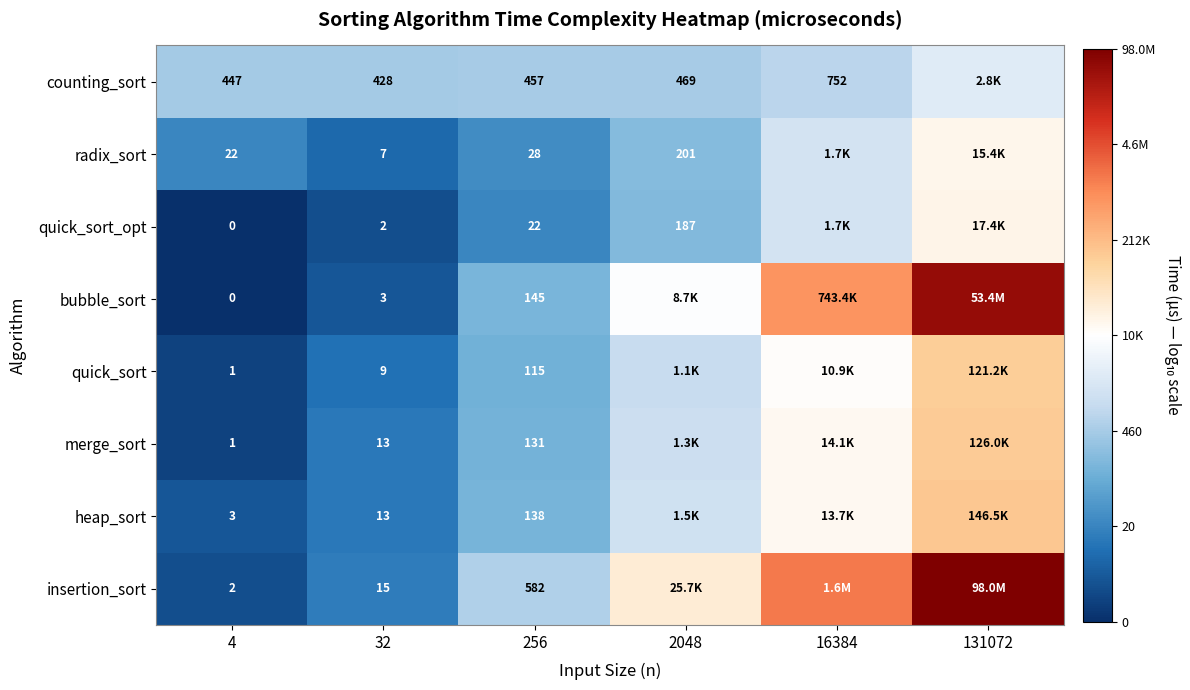

True or false: counting_sort has a value of 5.6 at 131072.

False